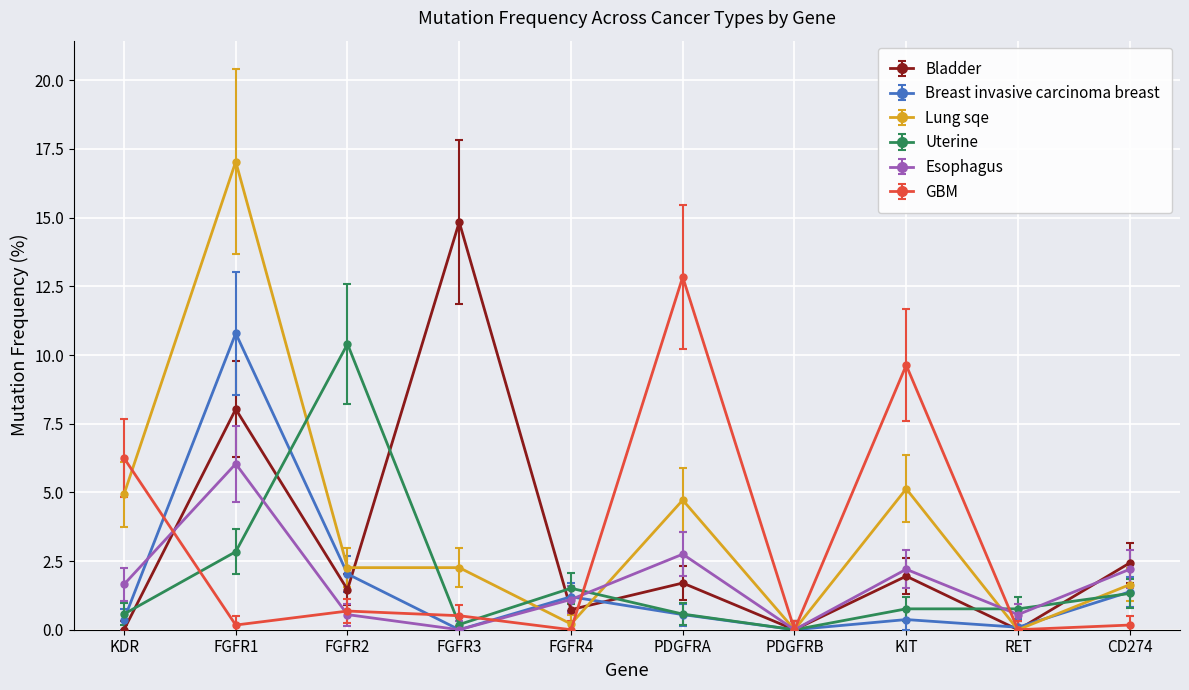

What is the difference between the second highest and minimum values in the Lung sqe series?

5.1